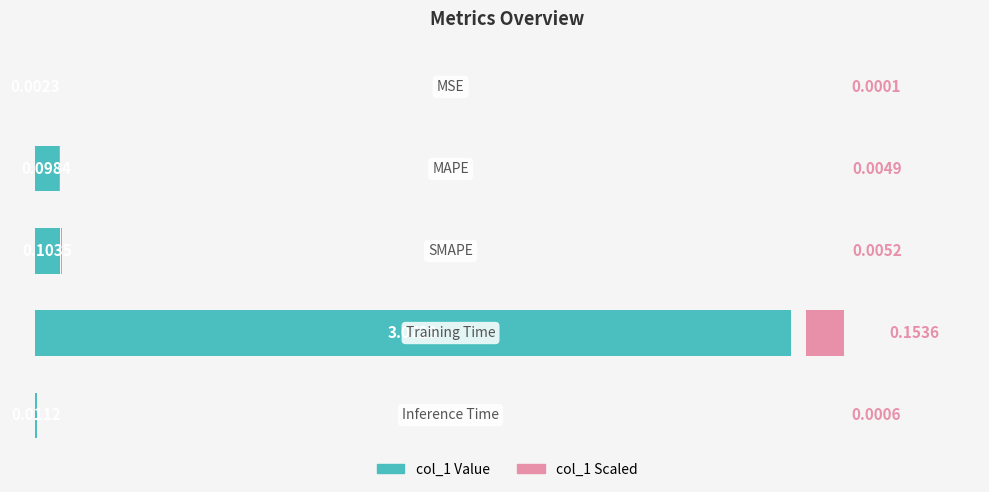

List the labels in order of value, largest first.

3, 2, 1, 4, 0